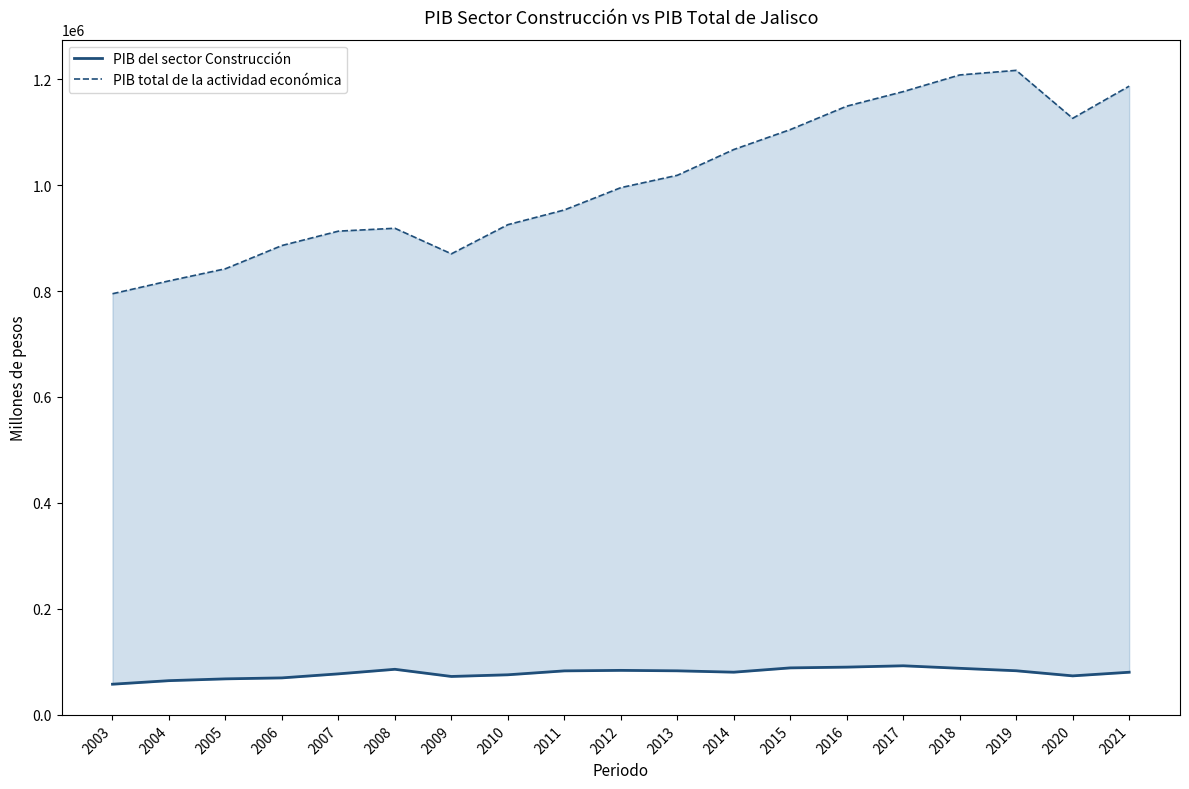

Between 2009 and 2021, which series saw the biggest shift?

PIB total de la actividad económica